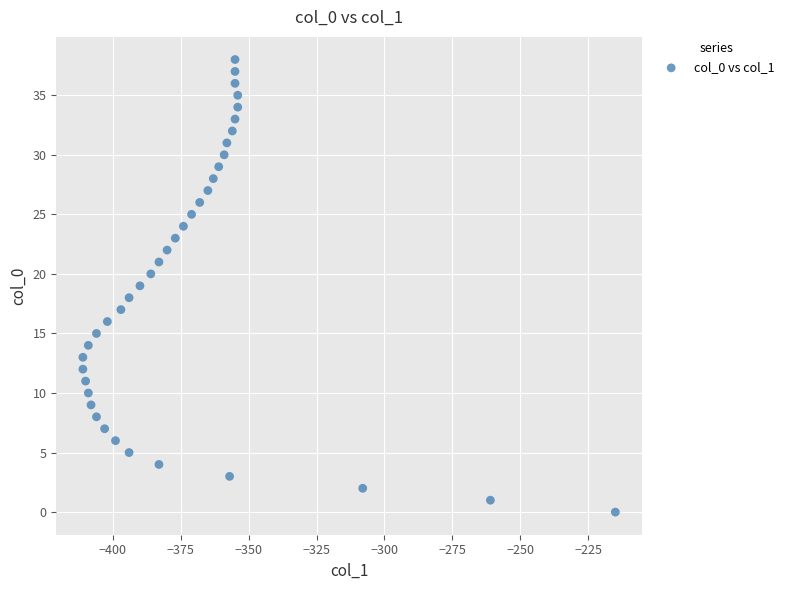

What is the range of Y values (max minus min)?

38